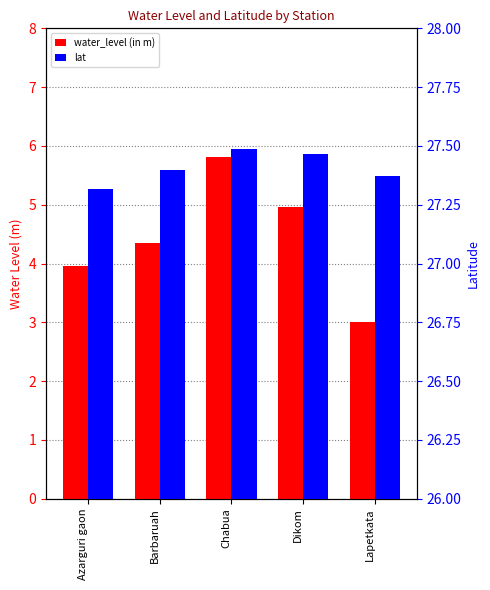

At how many categories does at least one series exceed 6?

5